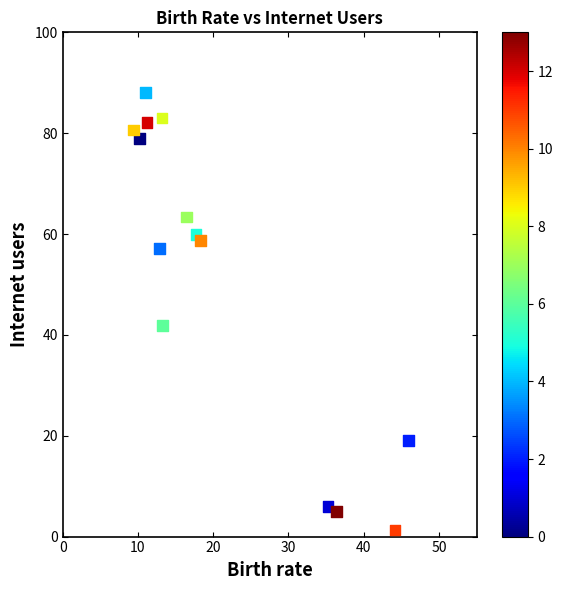

What is the range of X values (max minus min)?

36.6